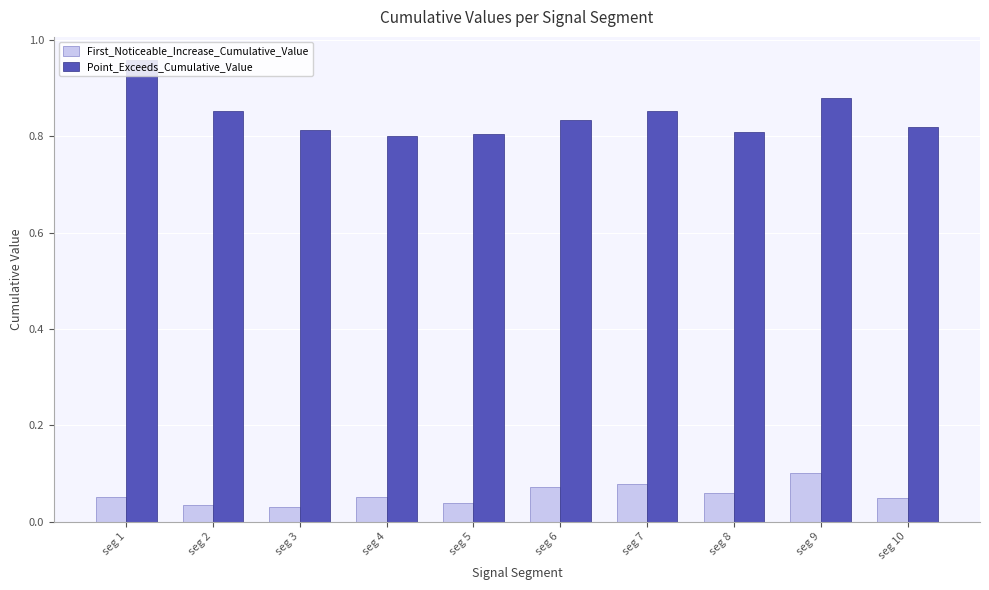

How many First_Noticeable_Increase_Cumulative_Value values are between 0 and 1?

10